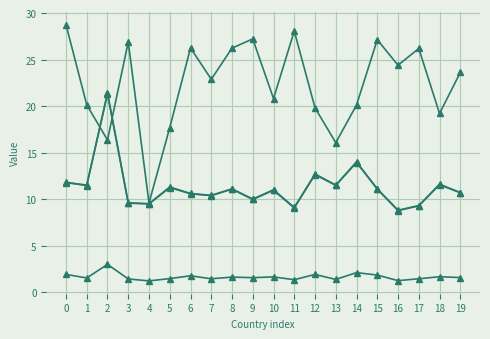

True or false: age_dependency has a value of 9.6 at 4.

True